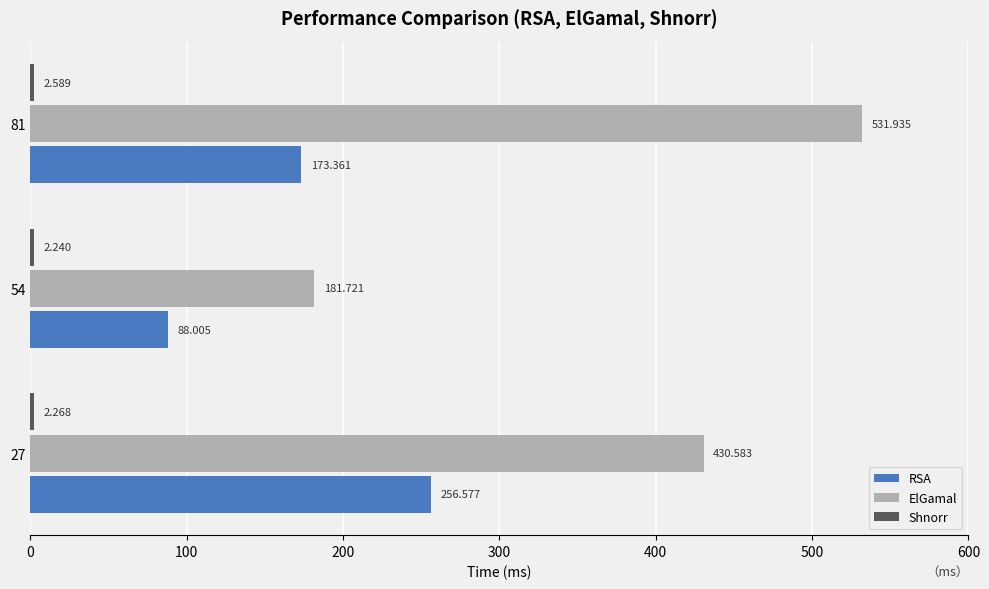

Rank the categories by RSA value from lowest to highest.

54, 81, 27